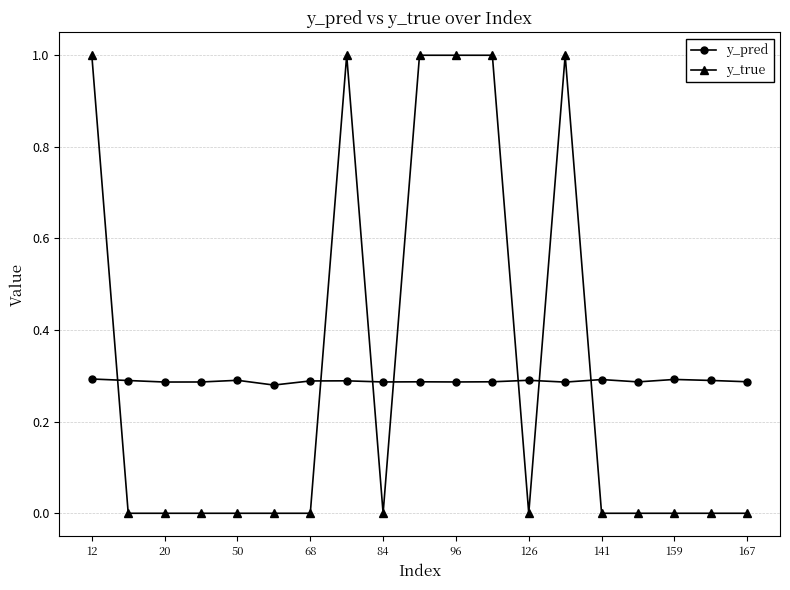

True or false: y_pred has more than 0 interior local peaks.

True